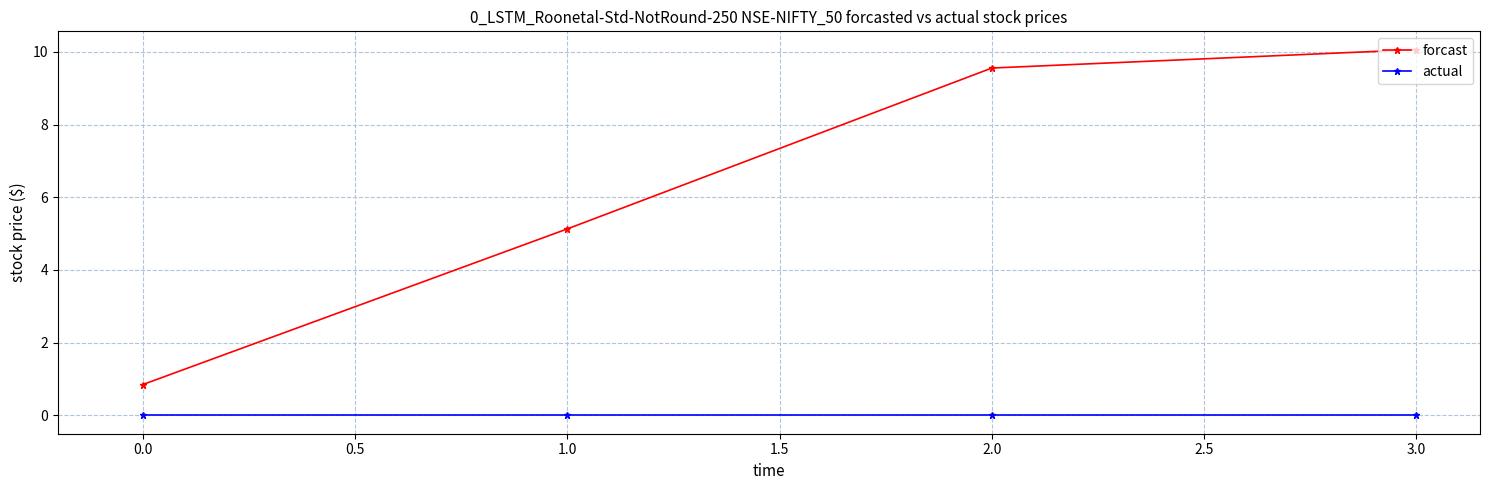

Which series has the widest spread of values?

forcast